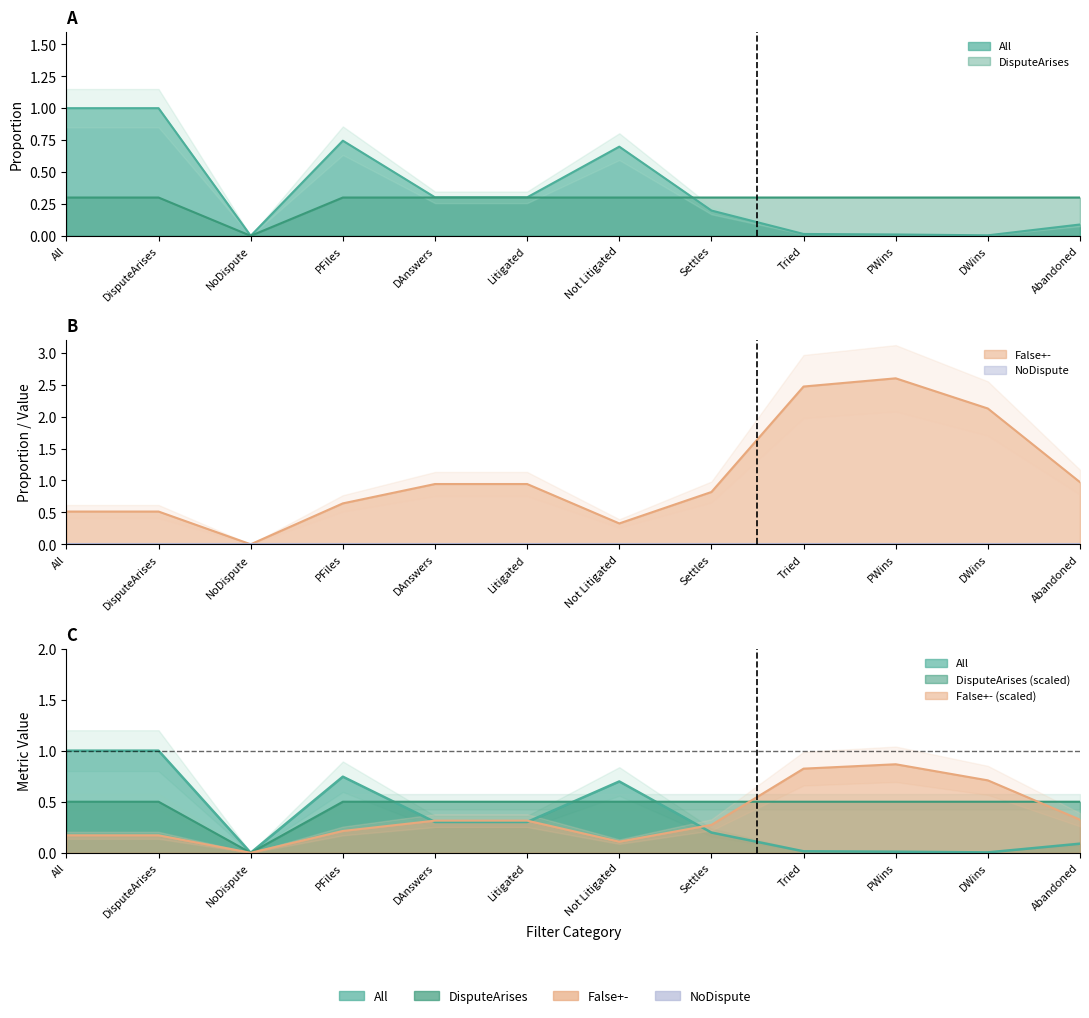

Which series changed the most between Litigated and PWins?

False+-